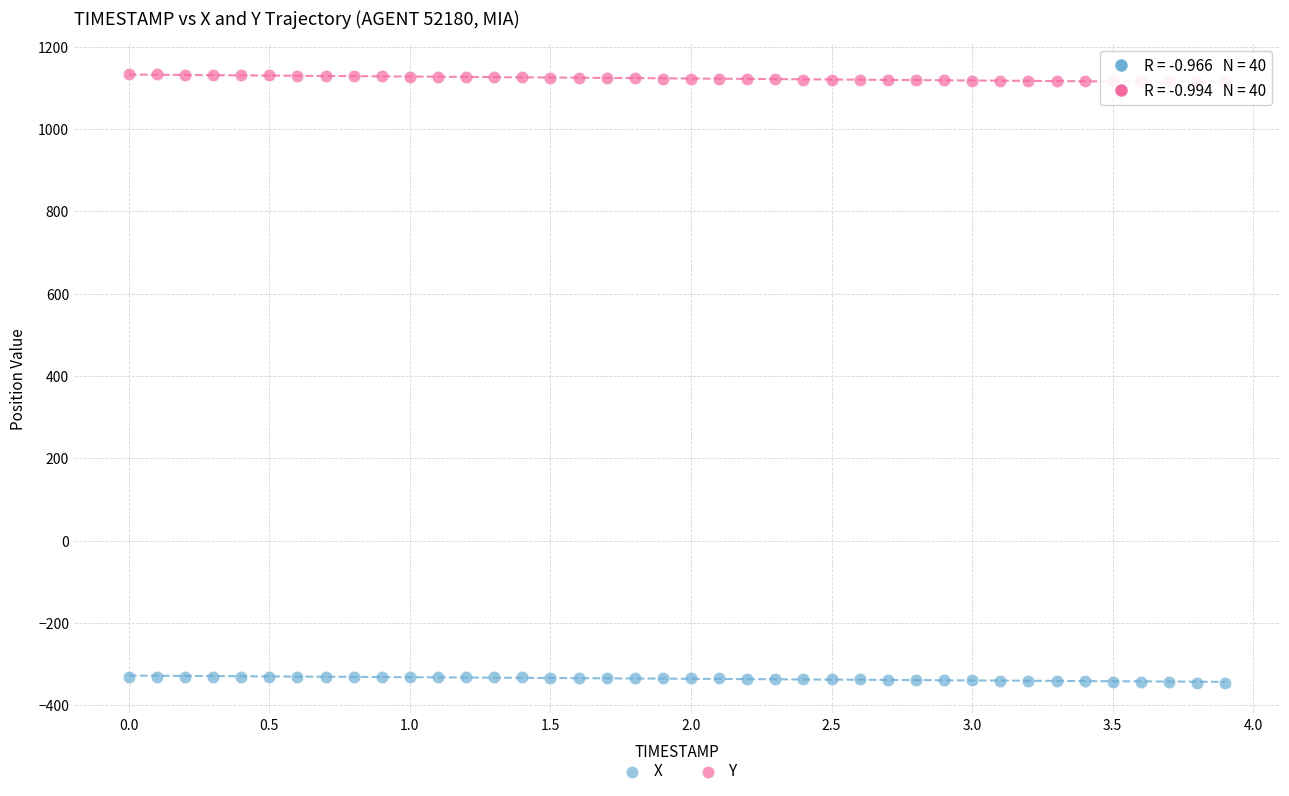

Which series contains the highest Y value?

Y